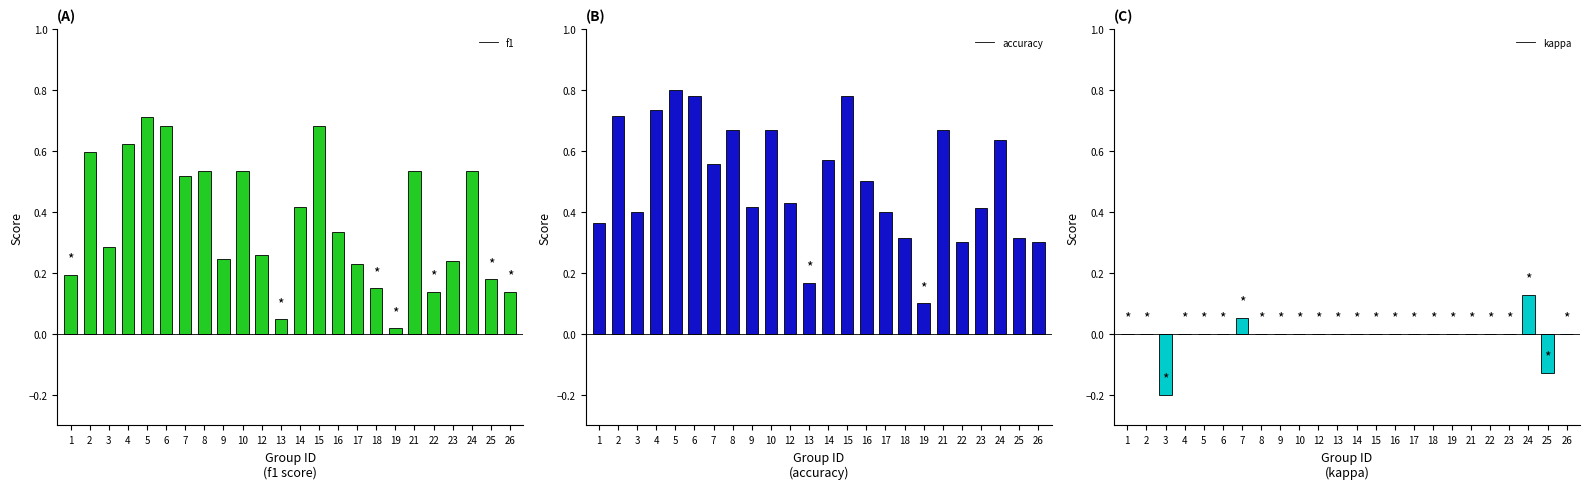

Count the accuracy values in the range 0 to 1.

24